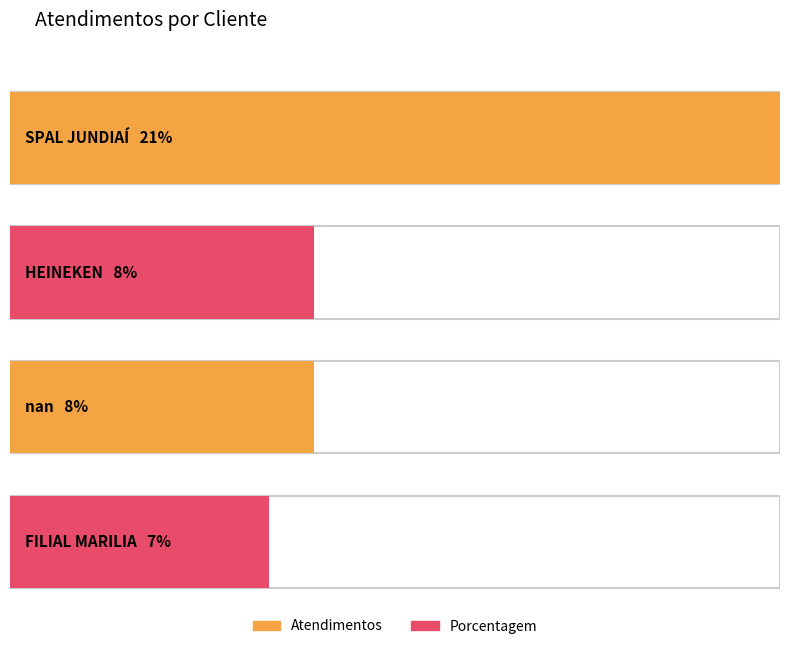

What is the label of the 1st bar from the left?

SPAL JUNDIAÍ